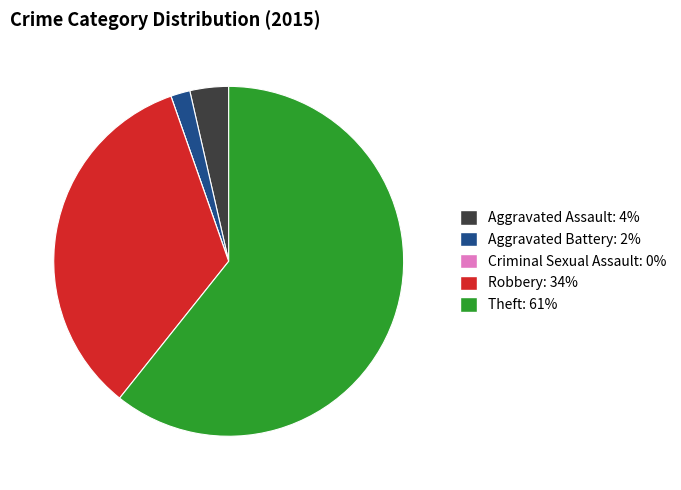

What is the largest slice in the pie chart?

Theft